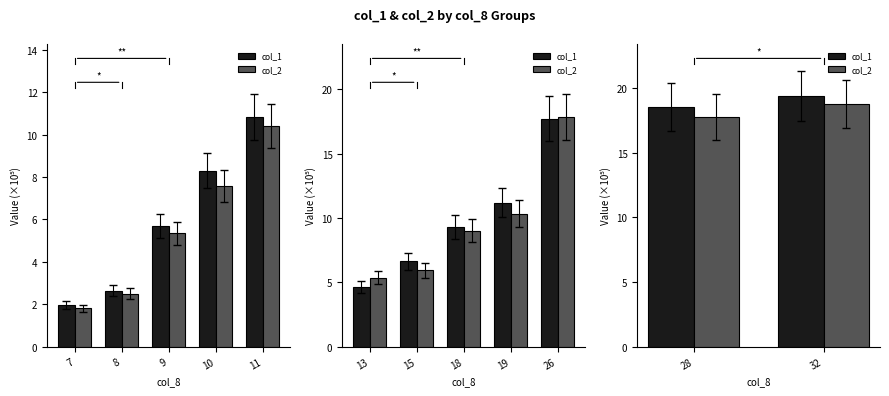

Between 28 and 32, which series saw the biggest shift?

col_2